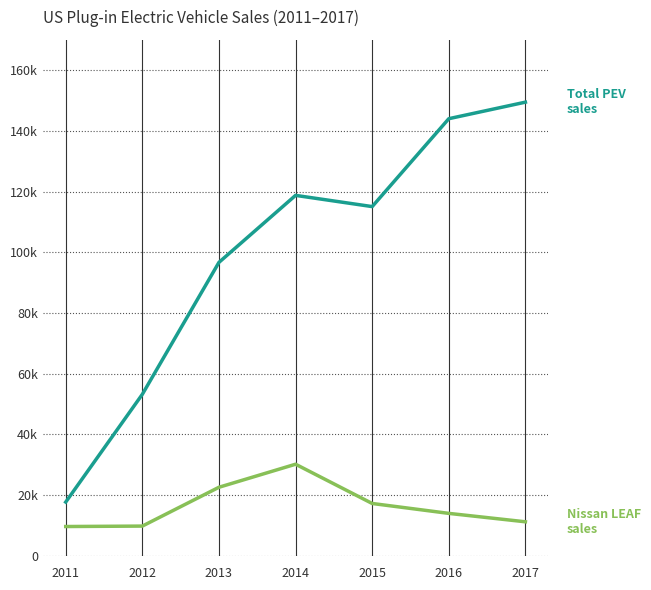

Is this an area chart (filled region under the line)?

No